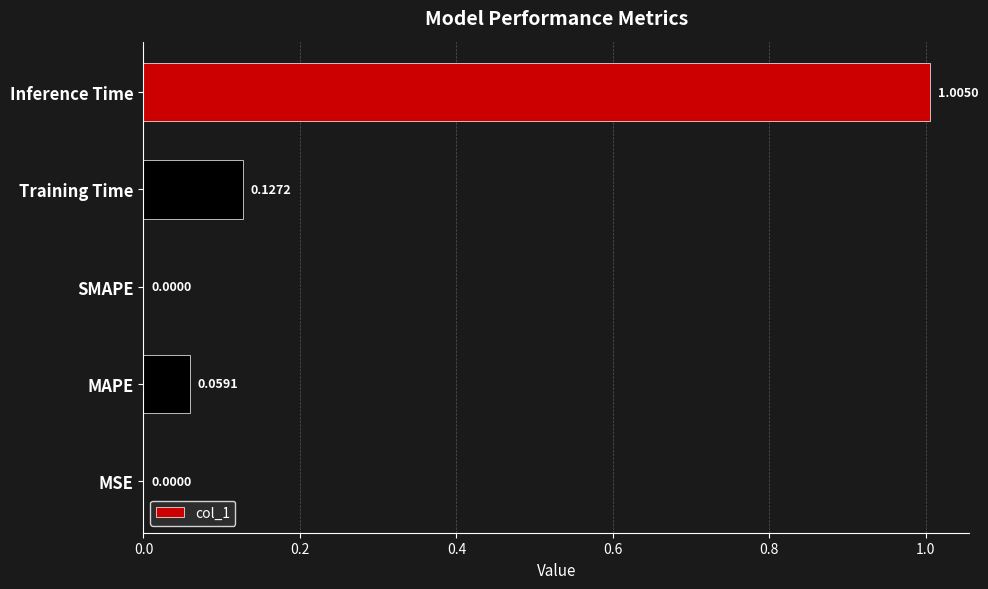

How many data points are above 0?

4